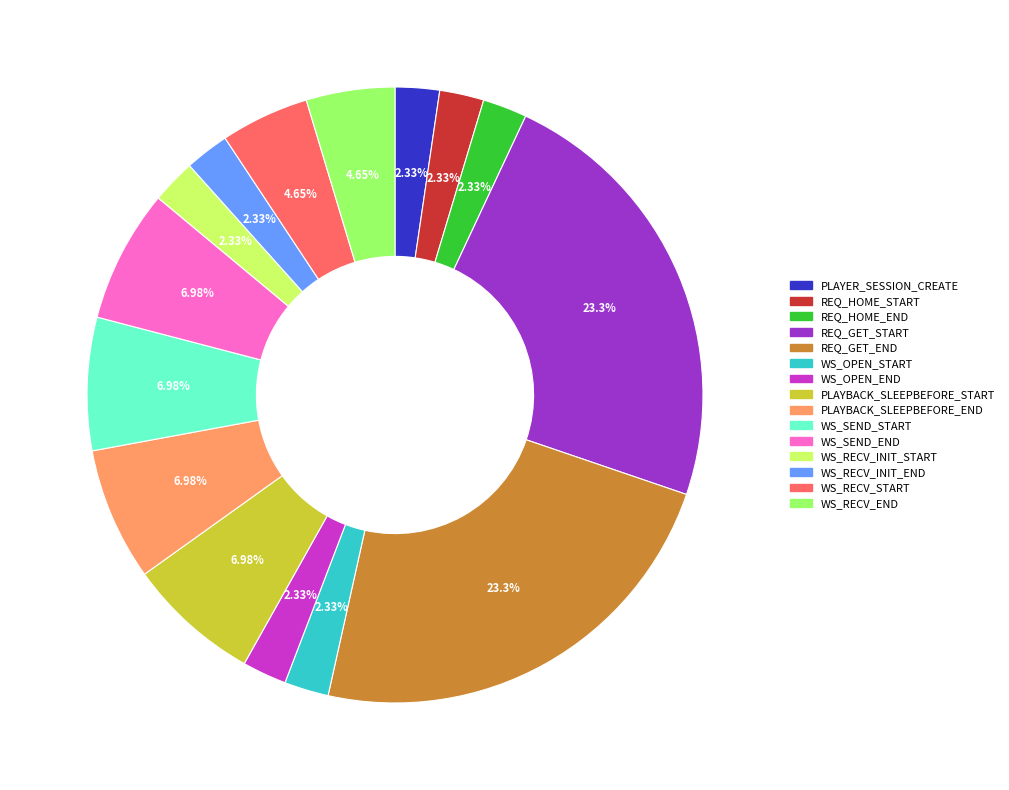

To the nearest percent, what is the average slice percentage?

7%